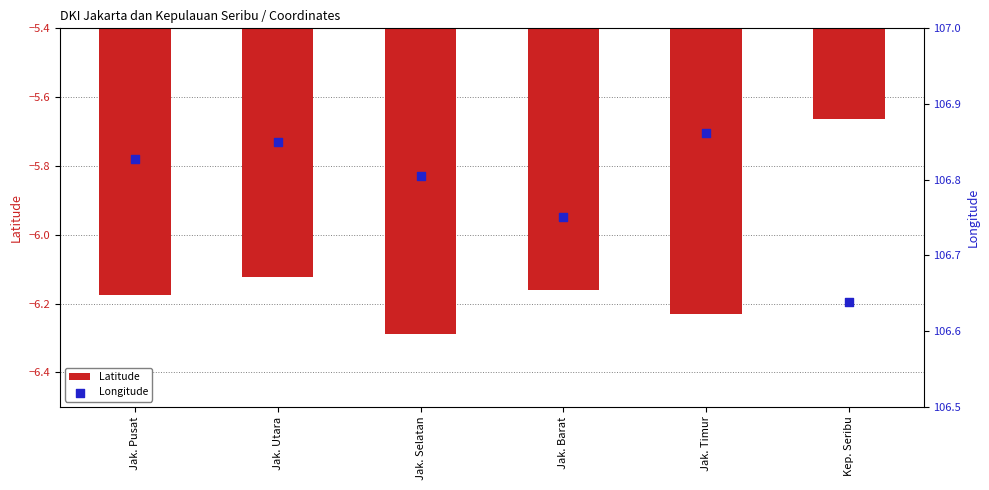

What are all the series names shown in the legend?

Latitude, Longitude